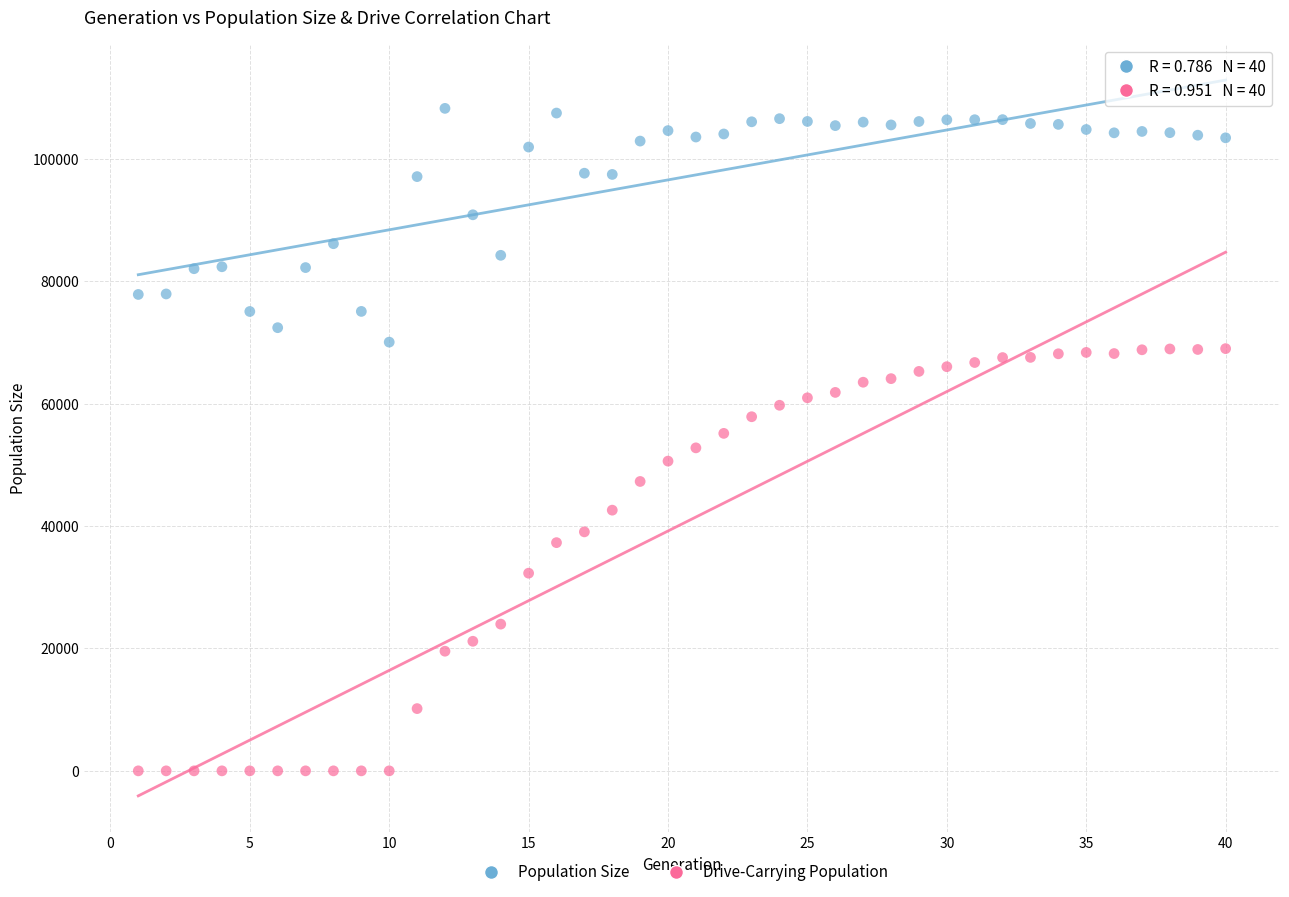

Which series reaches the minimum Y coordinate?

Drive-Carrying Population